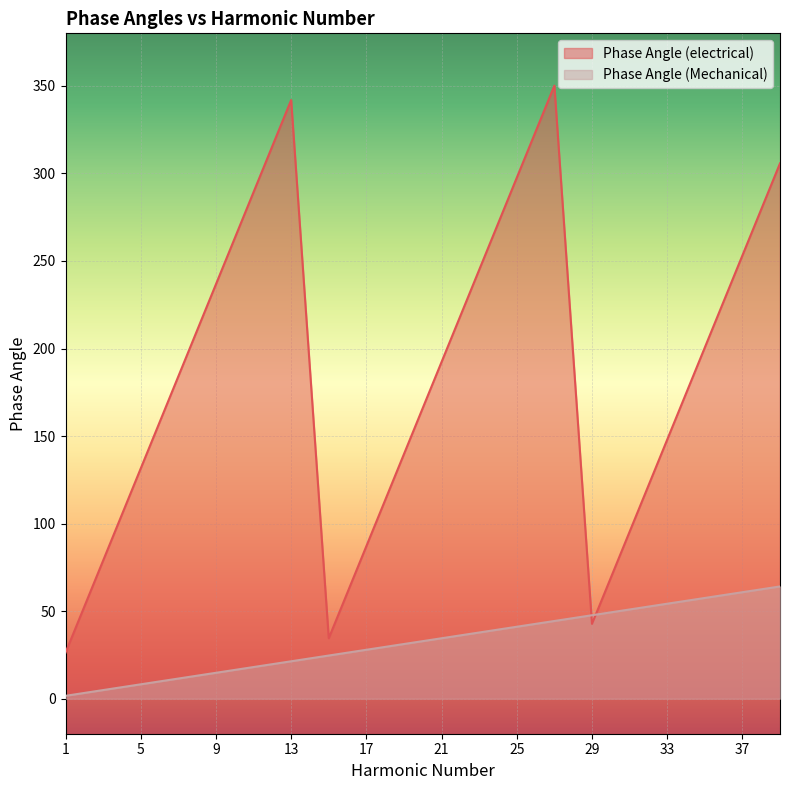

How many lines are shown in the chart?

2